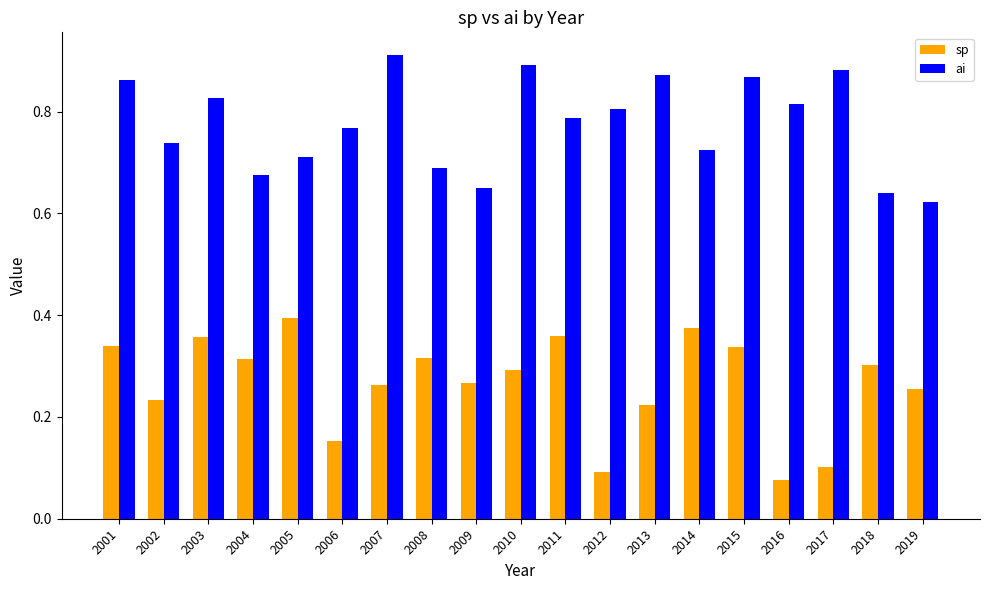

At which label is ai closest to 0?

2019